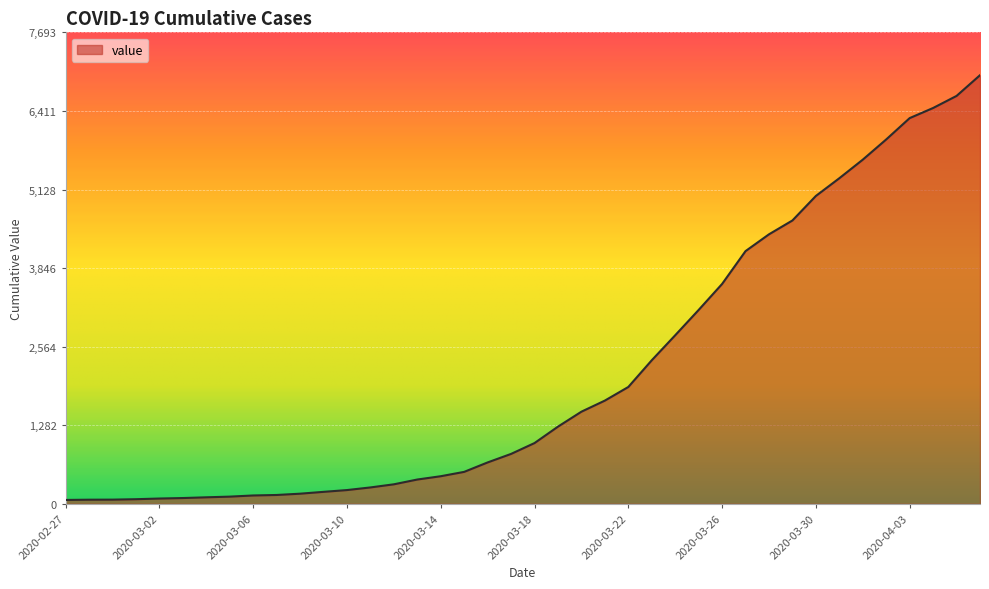

What is the greatest value displayed?

6994